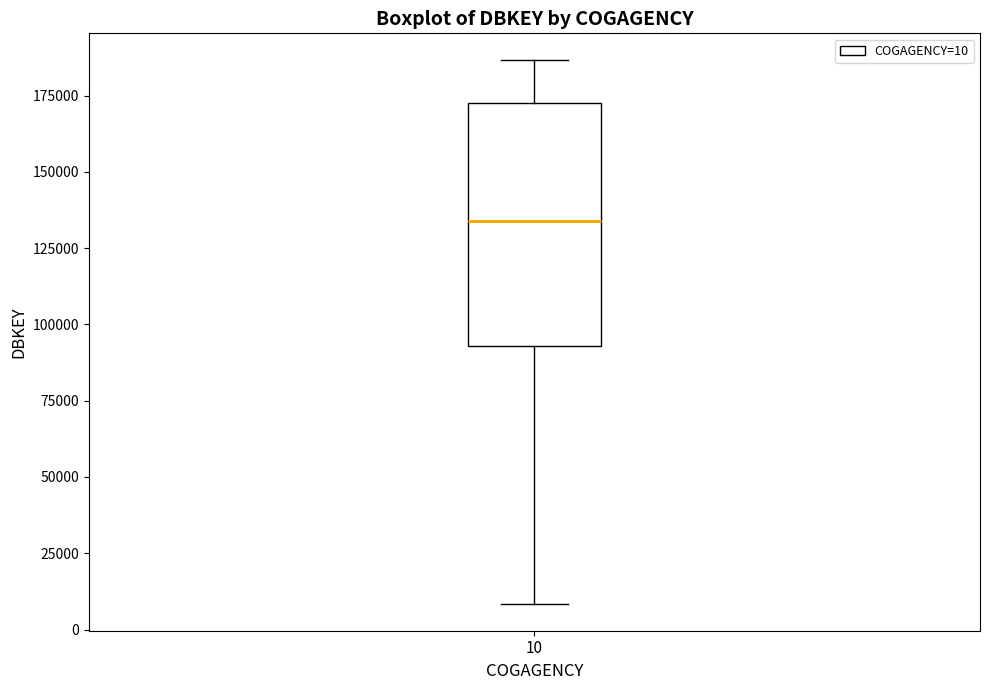

Read this box plot against the y-axis: the position of the median line, the range covered by the box, and the ends of both whiskers. The values are not printed on the chart, so give them approximately, as read against the axis.

median 135000, box 95000 to 175000, whiskers 10000 to 185000